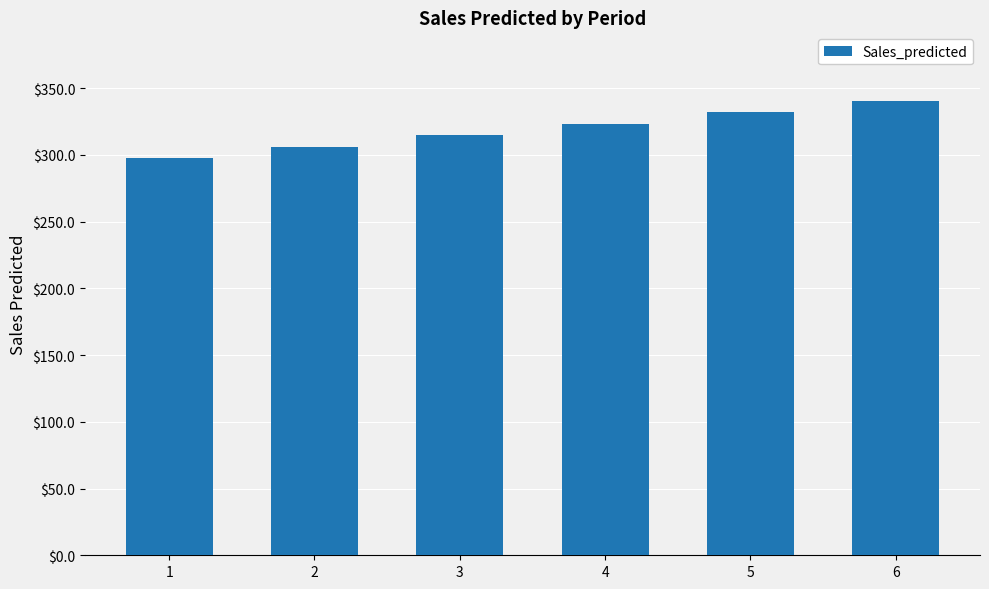

Reading left to right, extract all data points from this chart.

1=297.4	2=305.9	3=314.6	4=323.3	5=332.0	6=340.7